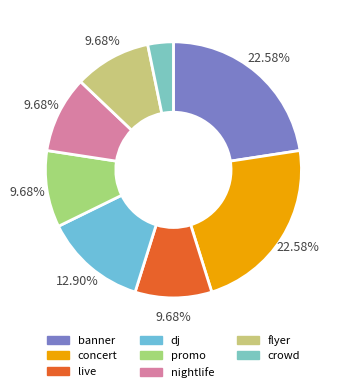

Is there a majority slice in this chart?

No